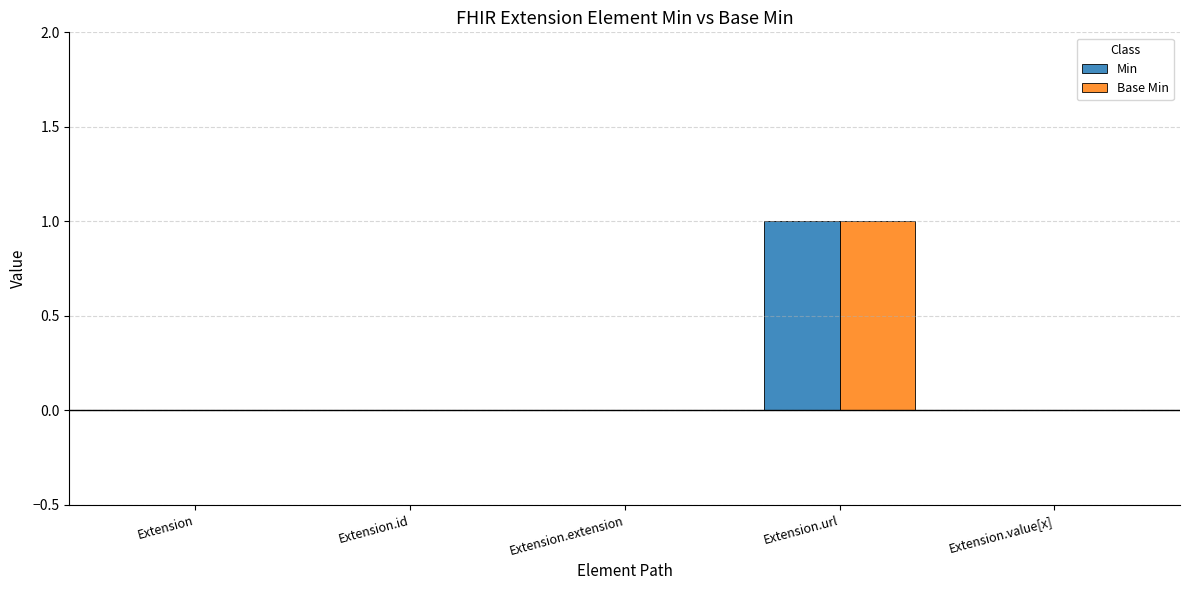

At which category is the sum across all series the highest?

Extension.url